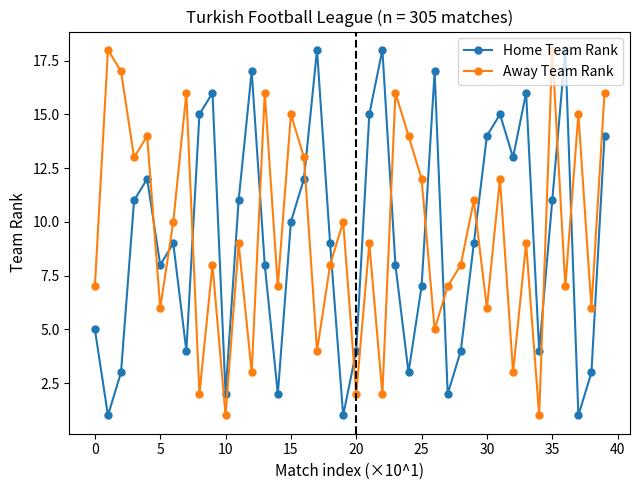

How many interior local valleys does the Home Team Rank series have?

11